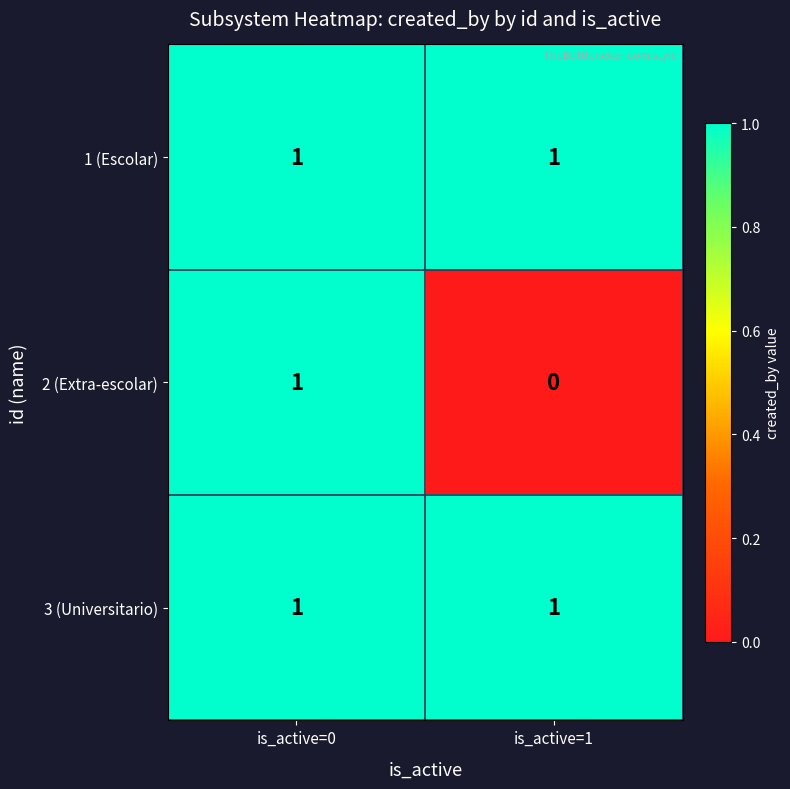

The value of 1 (Escolar) at is_active=1 is 1. True or false?

True